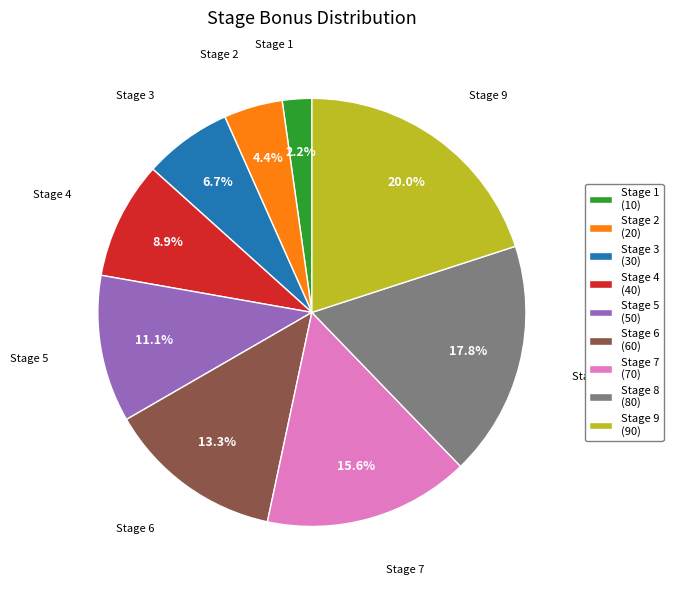

Which slice is the smallest?

Stage 1